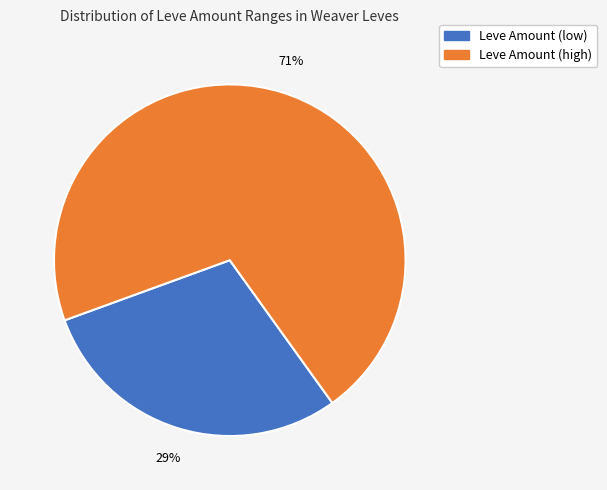

To the nearest percent, what is the average slice percentage?

50%